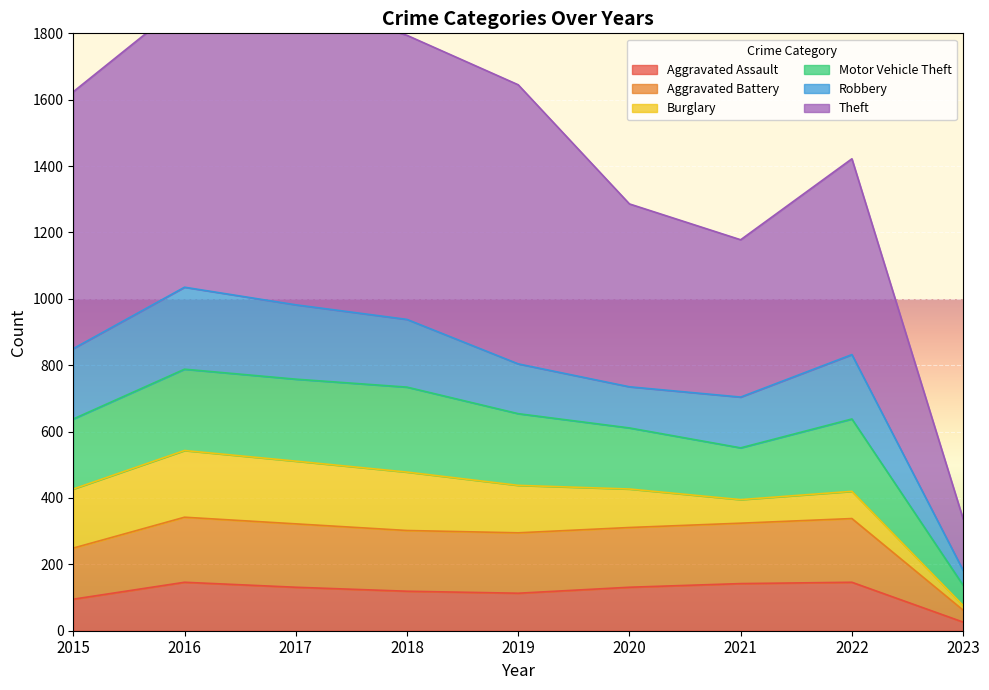

Where does the Aggravated Battery series first go above 311?

2016